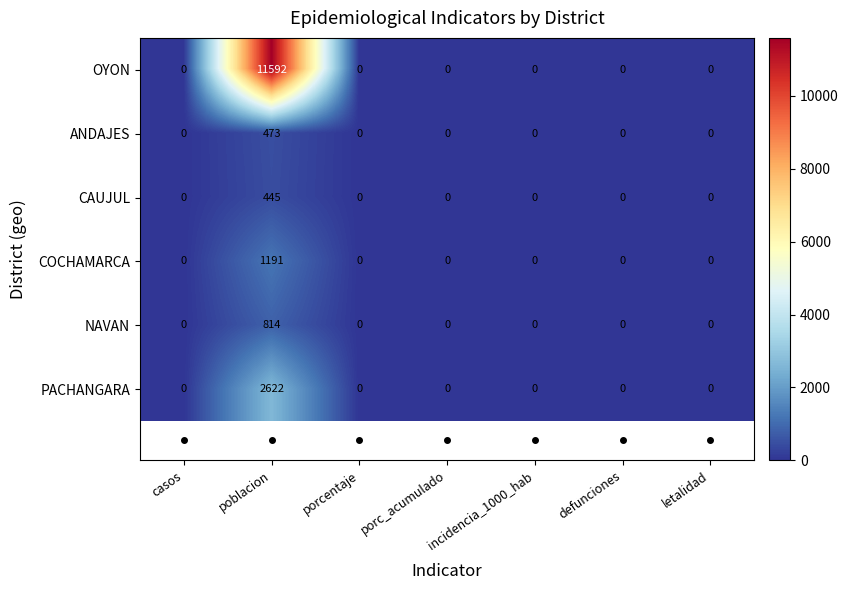

Is it true that OYON equals 0 at incidencia_1000_hab?

True